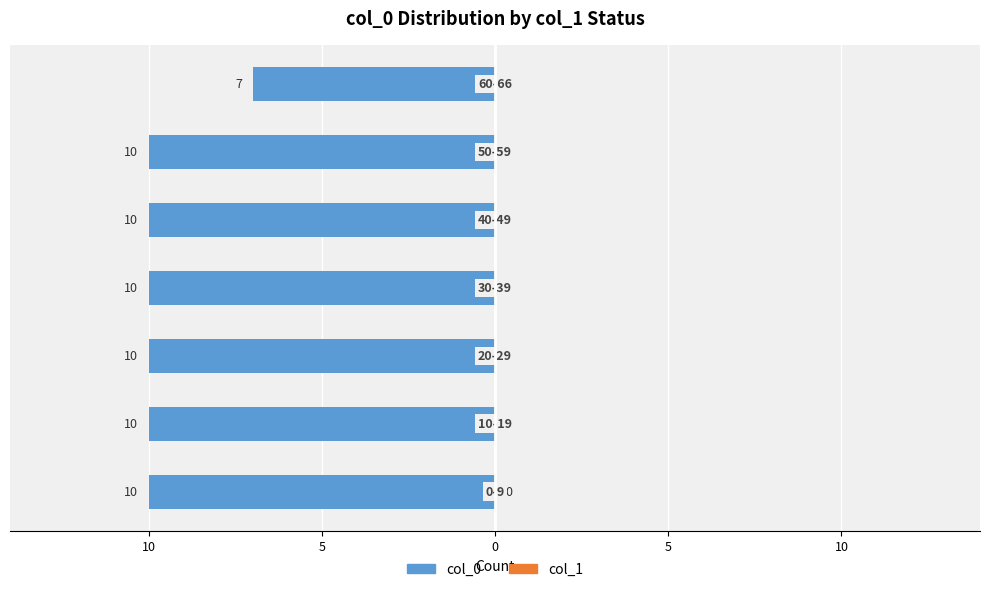

Are the bars horizontal?

Yes